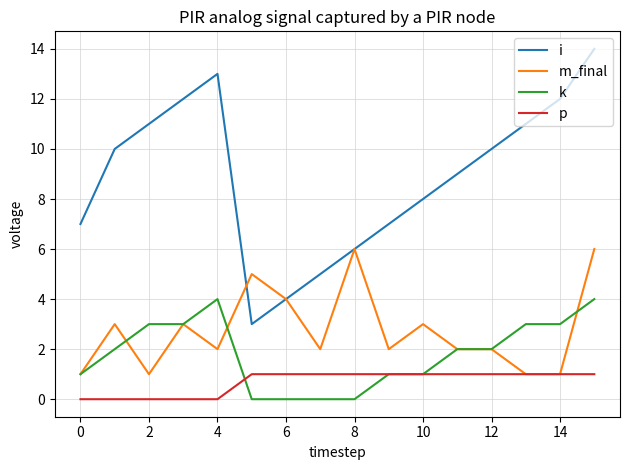

Reading left to right, transcribe all the data shown in this chart.

i: 7	10	11	12	13	3	4	5	6	7	8	9	10	11	12	14
m_final: 1	3	1	3	2	5	4	2	6	2	3	2	2	1	1	6
k: 1	2	3	3	4	0	0	0	0	1	1	2	2	3	3	4
p: 0	0	0	0	0	1	1	1	1	1	1	1	1	1	1	1